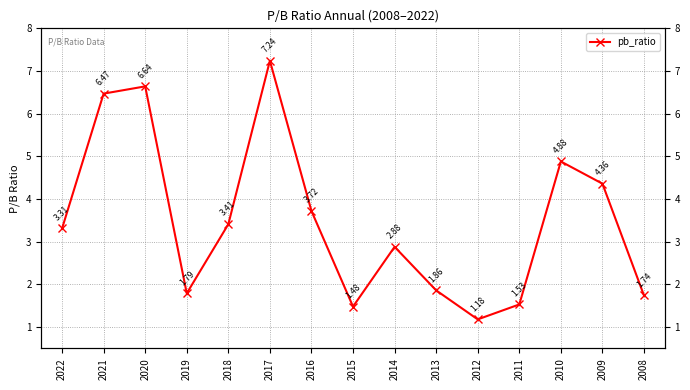

The chart shows a value of 3.7 at 2016. True or false?

True